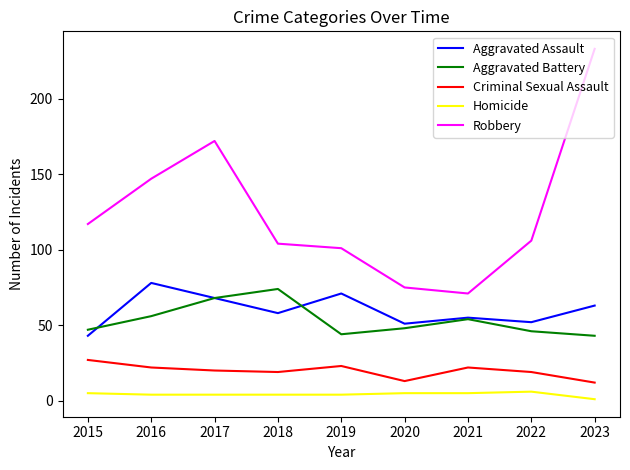

True or false: Aggravated Battery and Robbery intersect in this chart.

False